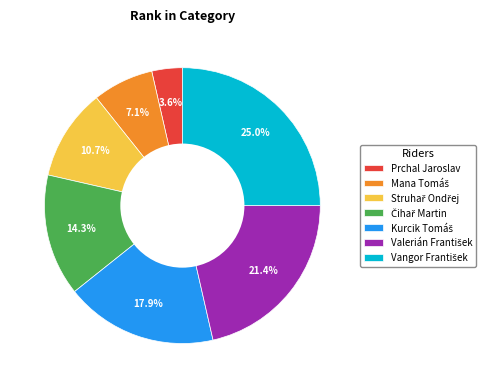

What is the smallest slice in the pie chart?

Prchal Jaroslav